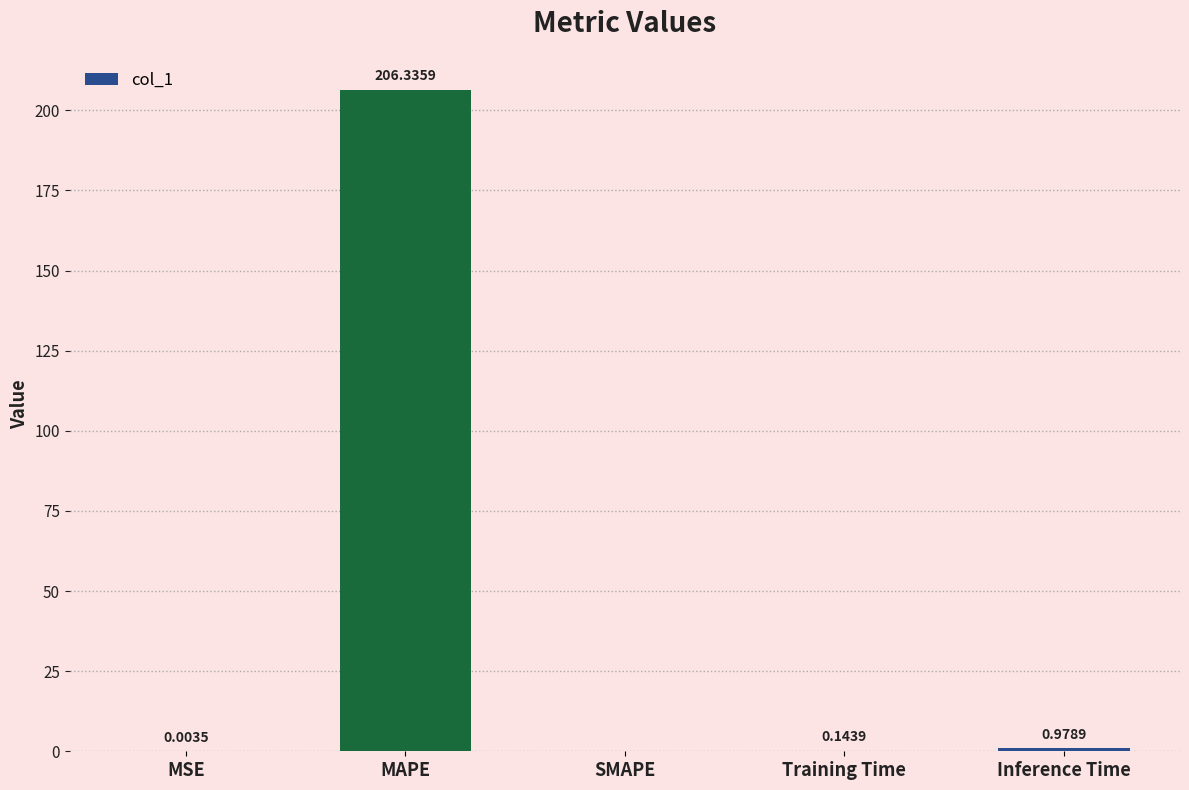

Which has a higher value, Training Time or MSE?

Training Time